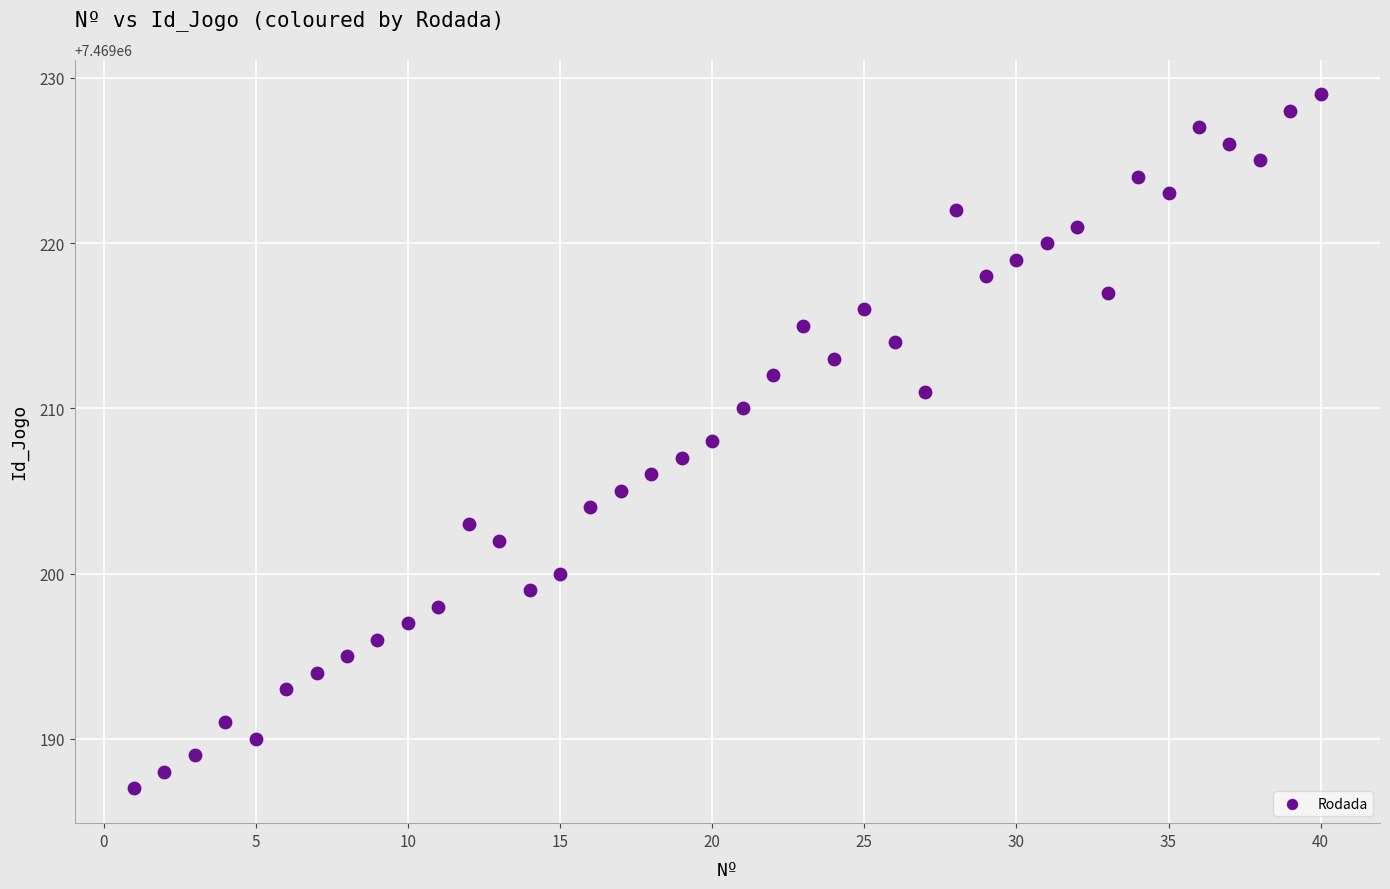

What is the range of X values (max minus min)?

39